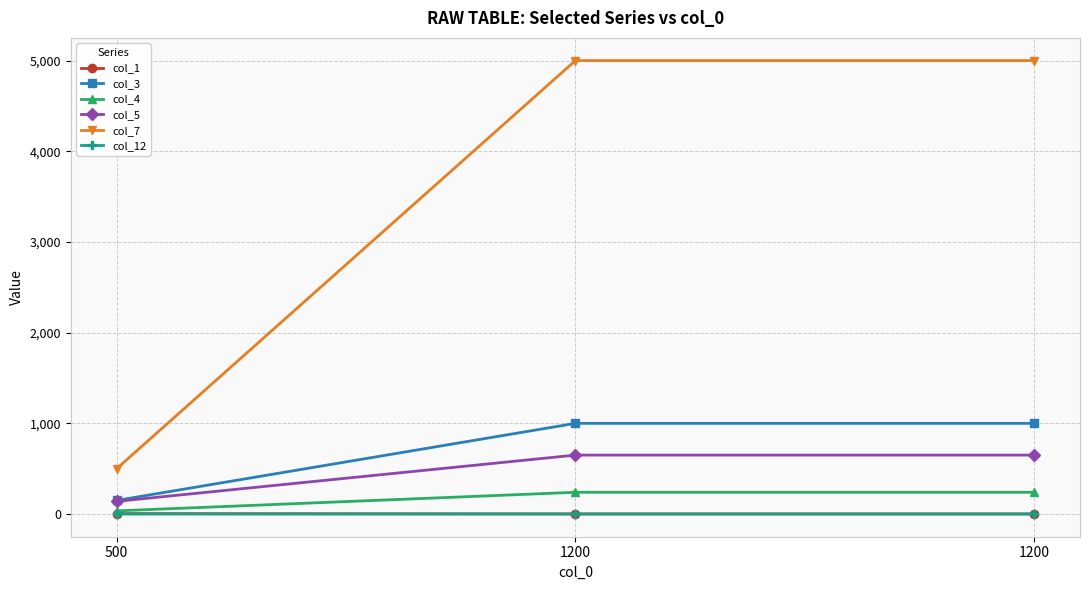

Read the col_1 value at 1200.

1